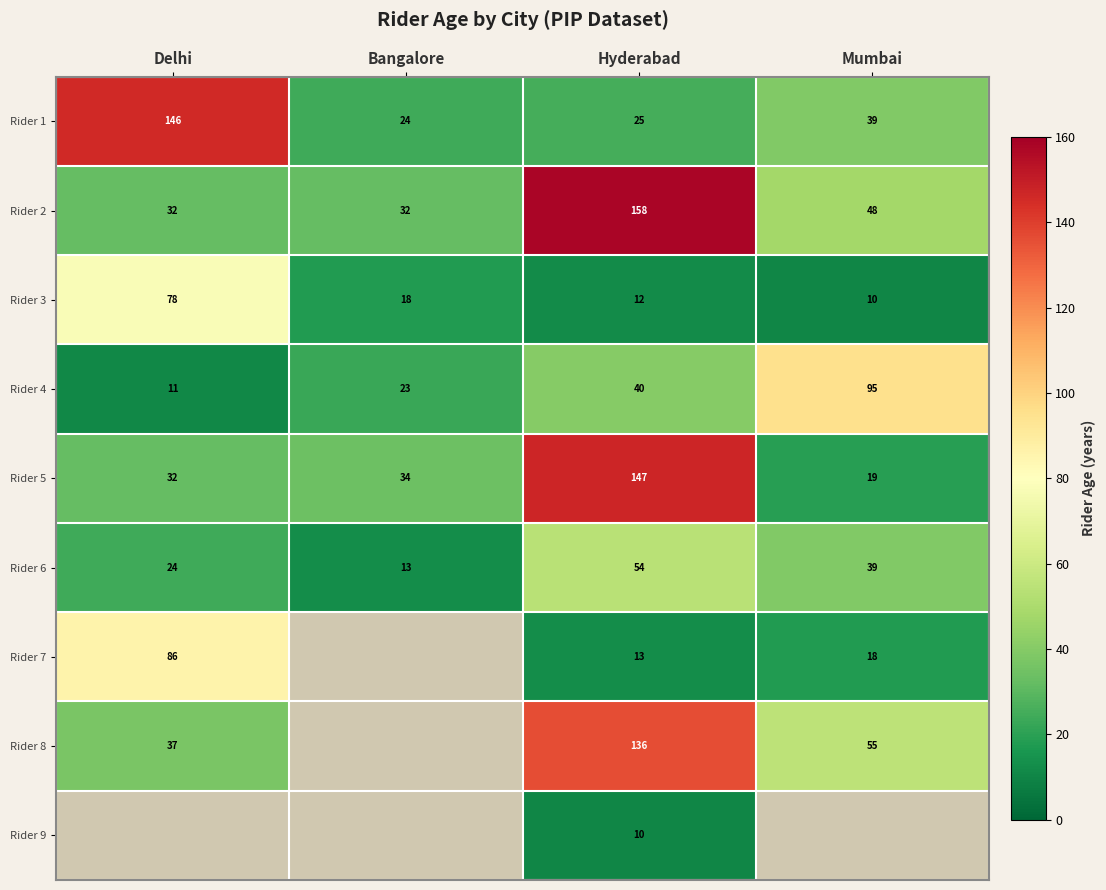

What is the lowest value of the Rider 5 series?

19